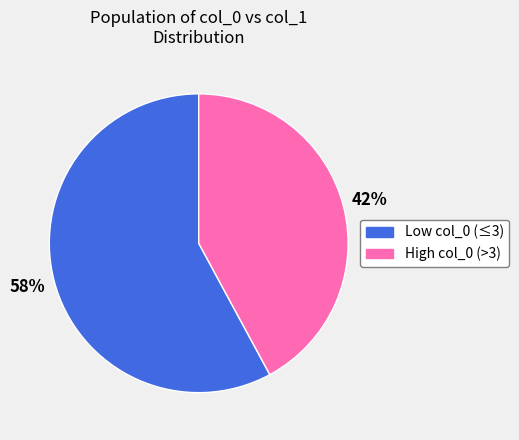

Which slice is the largest?

Low col_0 (≤3)